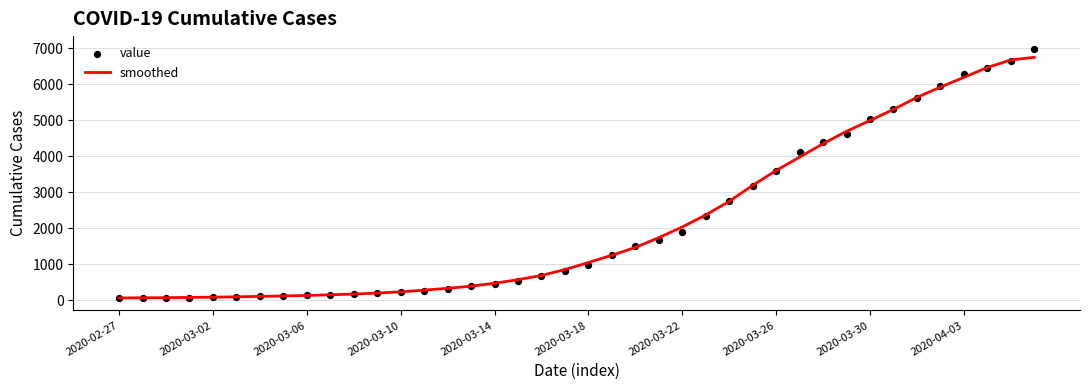

What are all the series names shown in the legend?

smoothed, value